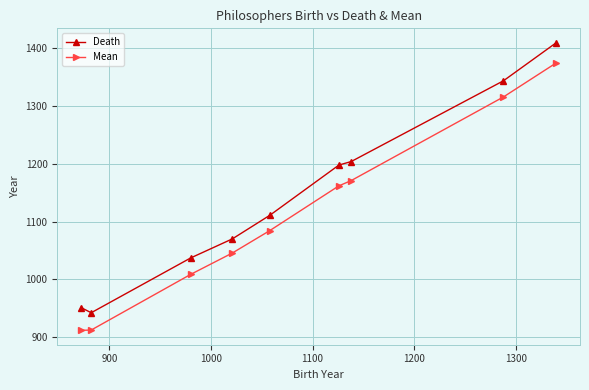

What is the maximum value shown in the chart?

1410.0